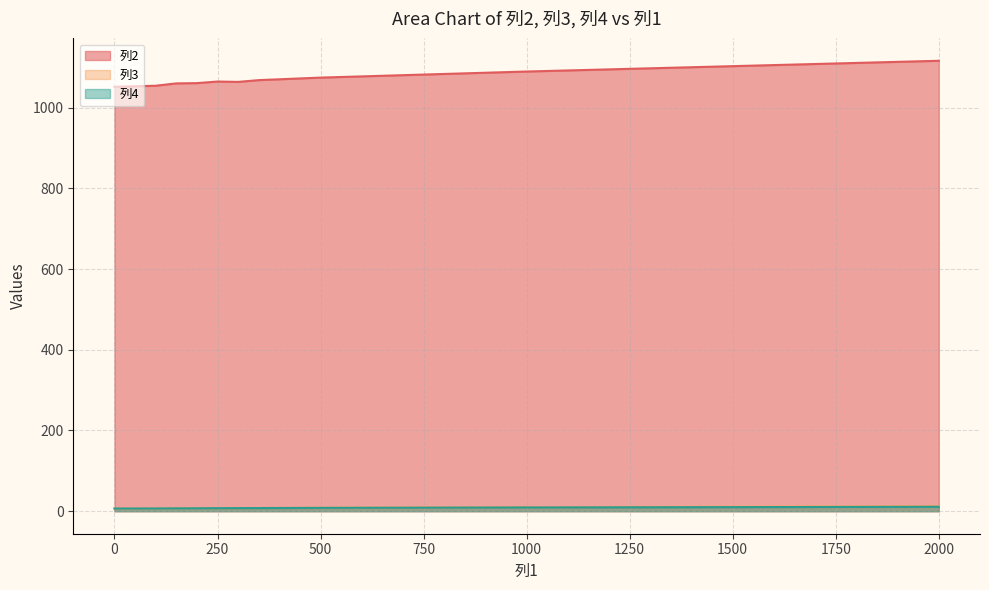

What is the sum of all 列3 values?

82.3